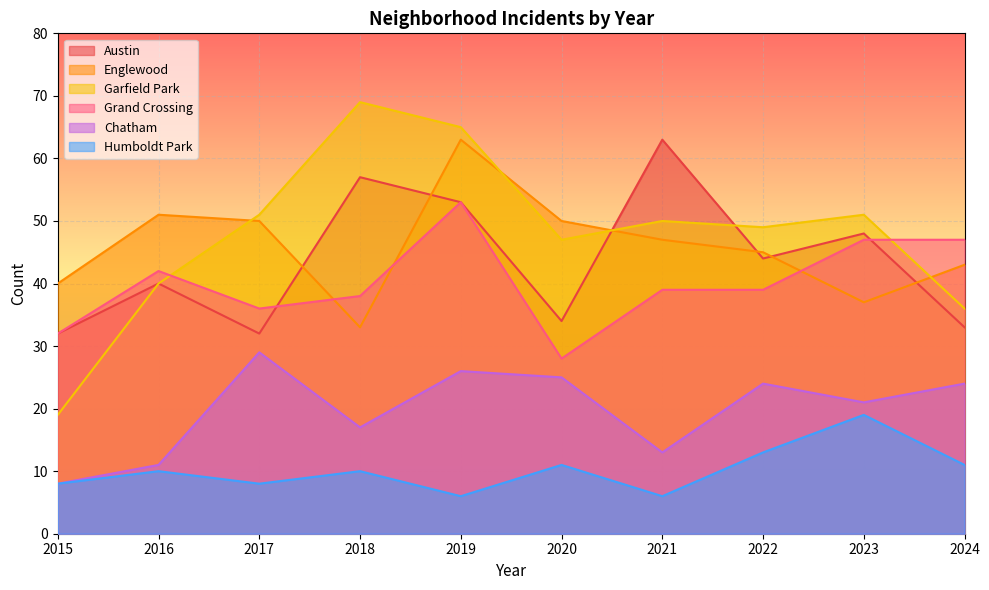

Which series changed the most between 2020 and 2024?

Grand Crossing